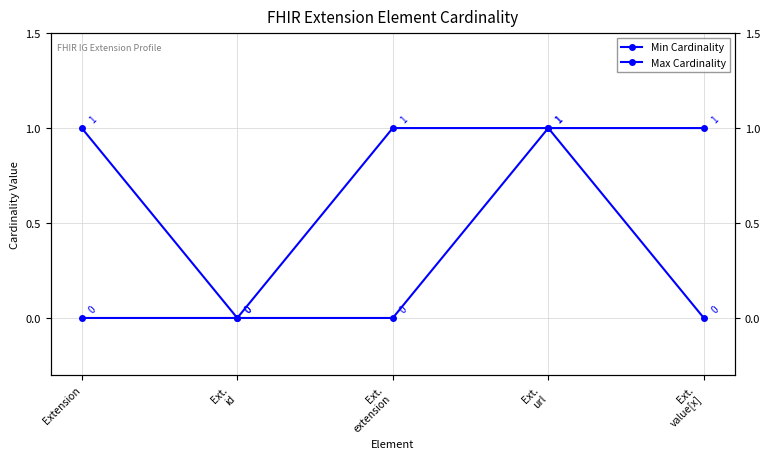

What is the total value across all series at Ext.
value[x]?

1